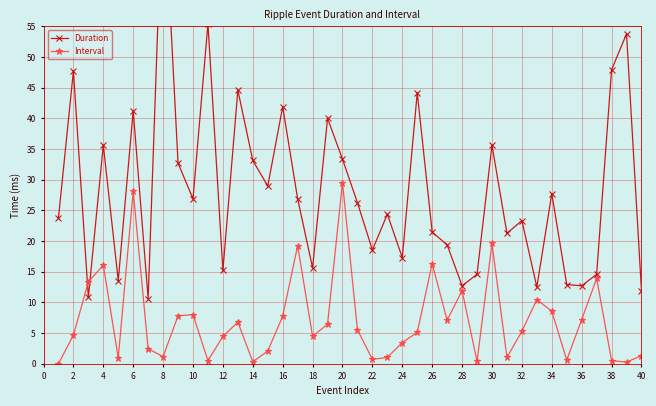

The value of Interval at 4 is 22.9. True or false?

False